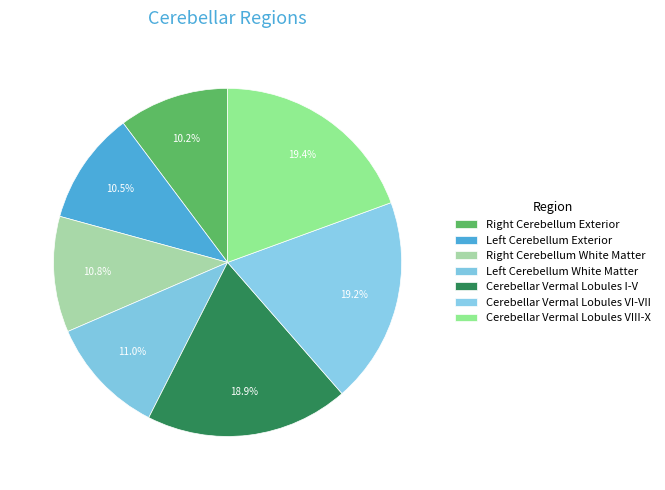

Does any single category account for the majority?

No